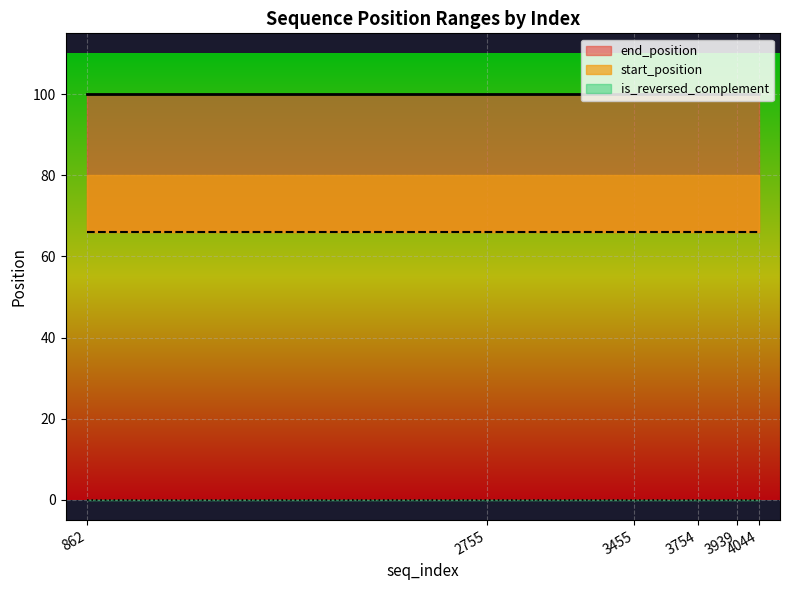

The value of start_position at 3754 is 49. True or false?

False